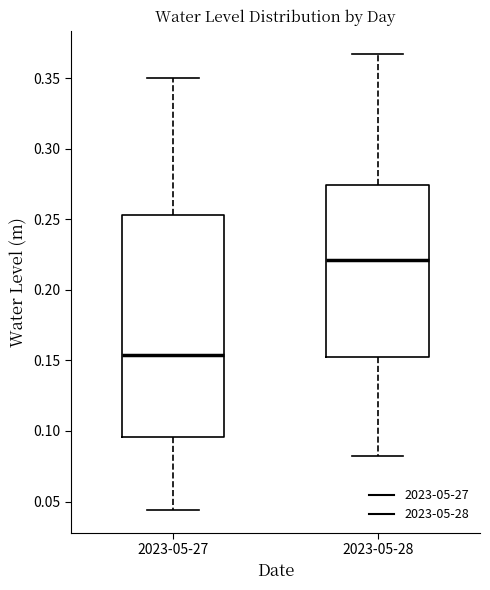

Where is the upper edge of the box for 2023-05-28 on the y-axis? The values are not printed on the chart, so give them approximately, as read against the axis.

0.275